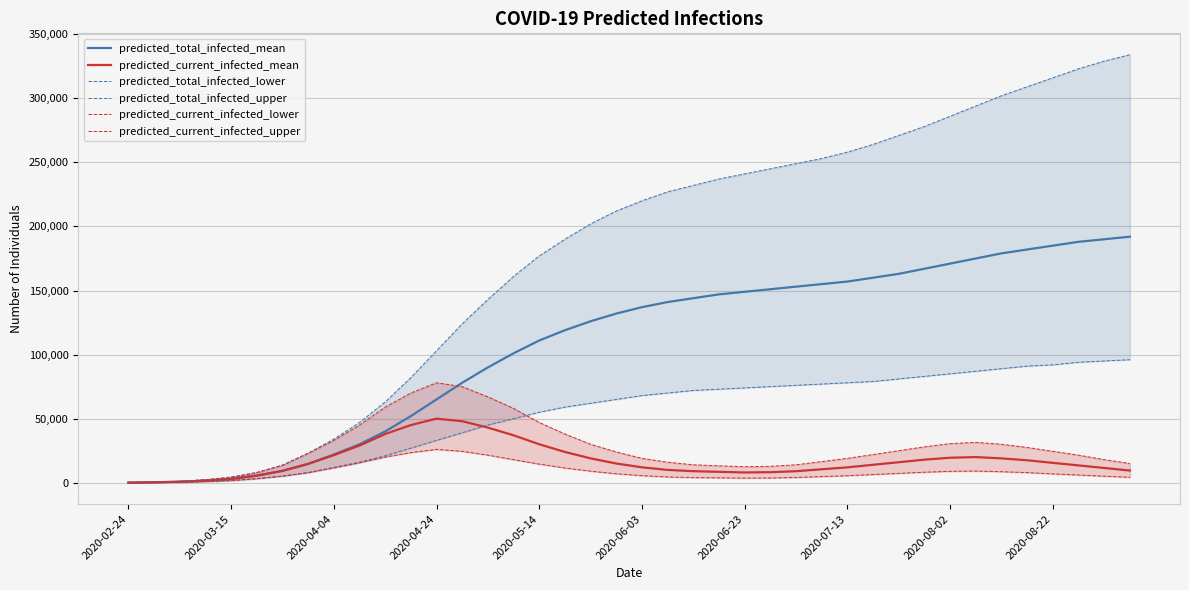

Is it true that predicted_total_infected_mean equals 22000 at 2020-04-04?

True